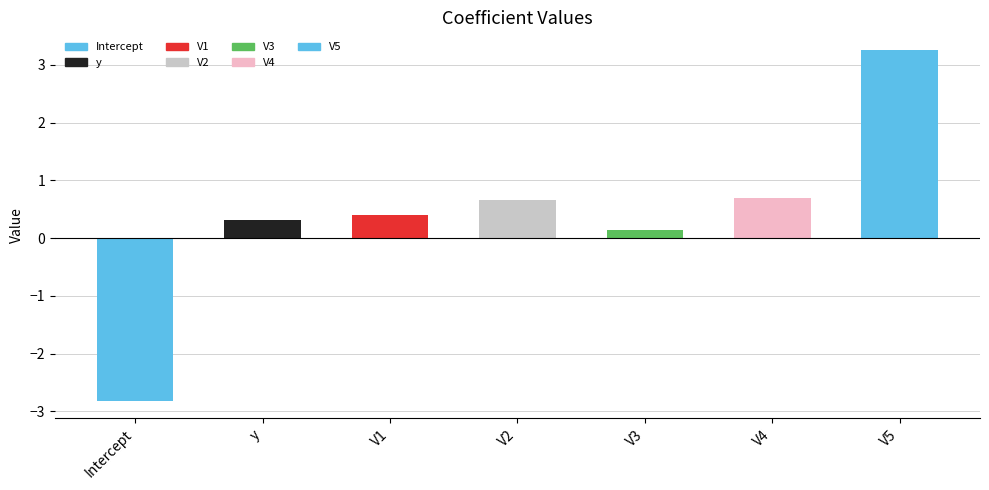

What is the difference between the maximum and minimum values?

6.1